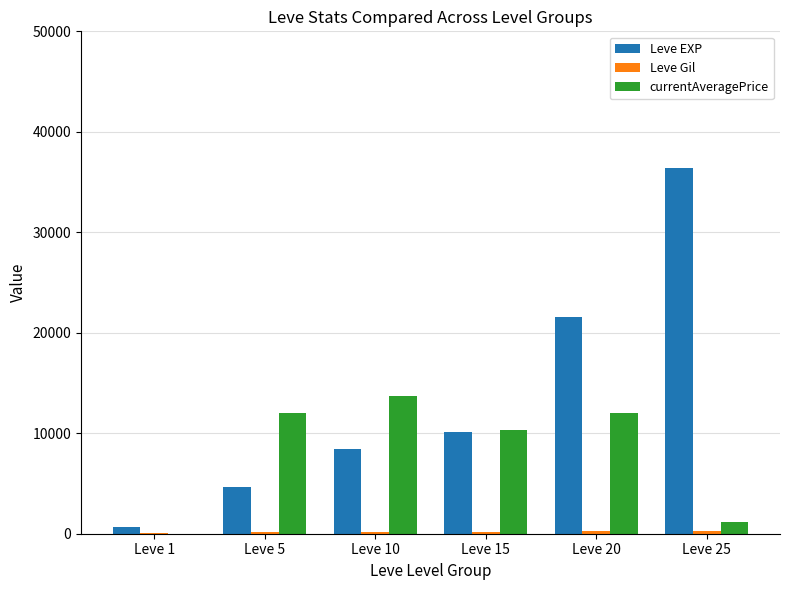

Which category has the highest value across all series?

Leve 25